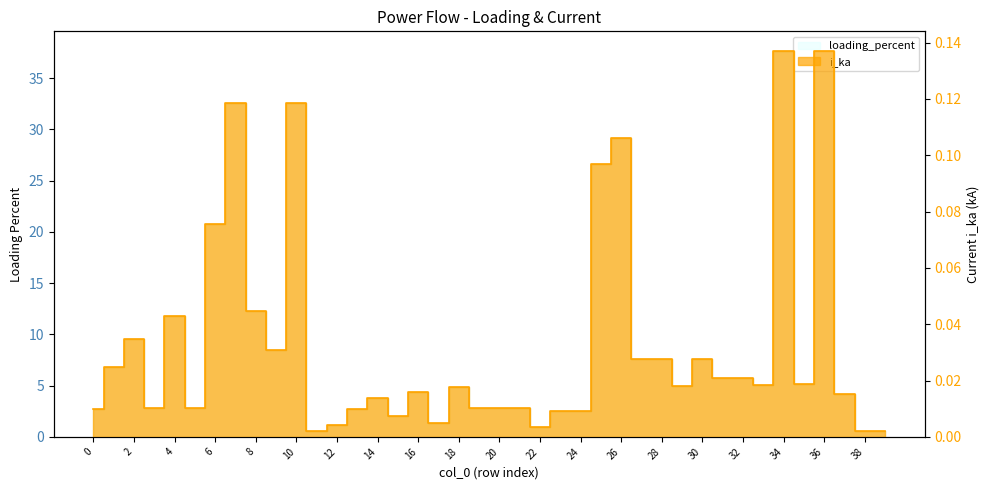

What is the greatest value displayed?

37.7